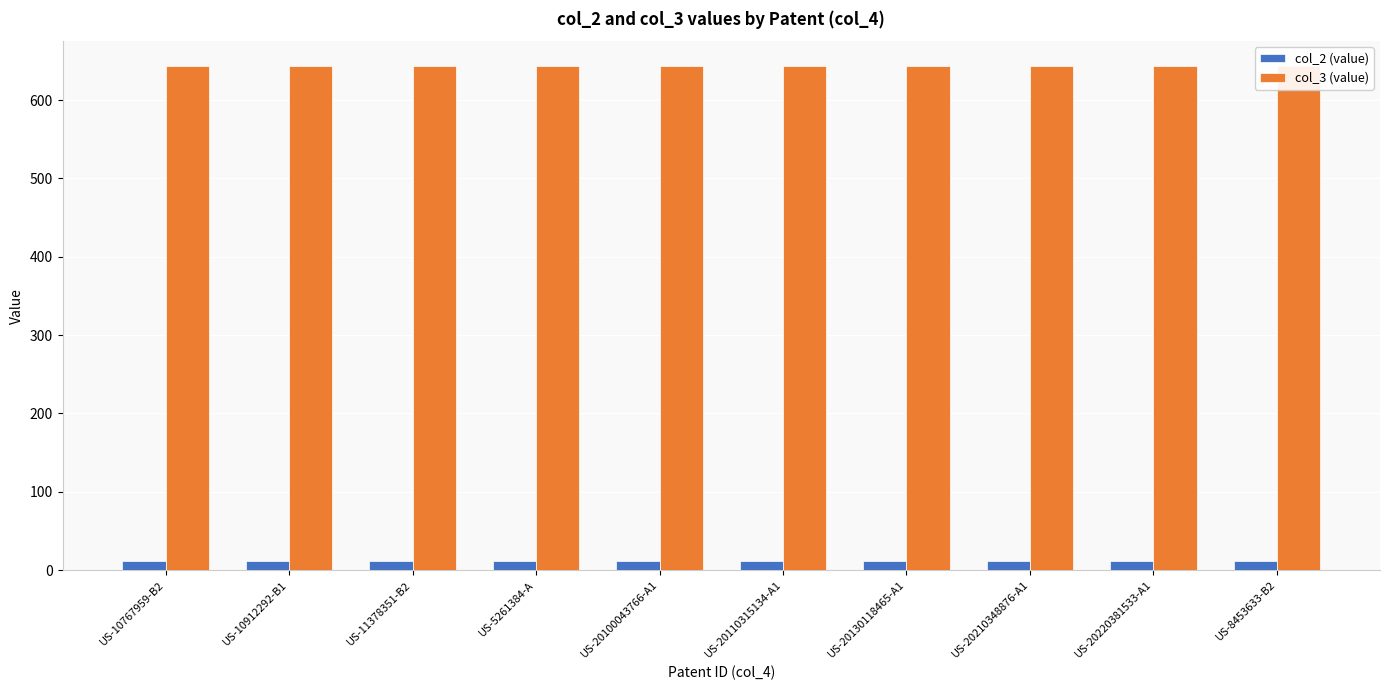

What is the average value of the col_2 (value) series?

11